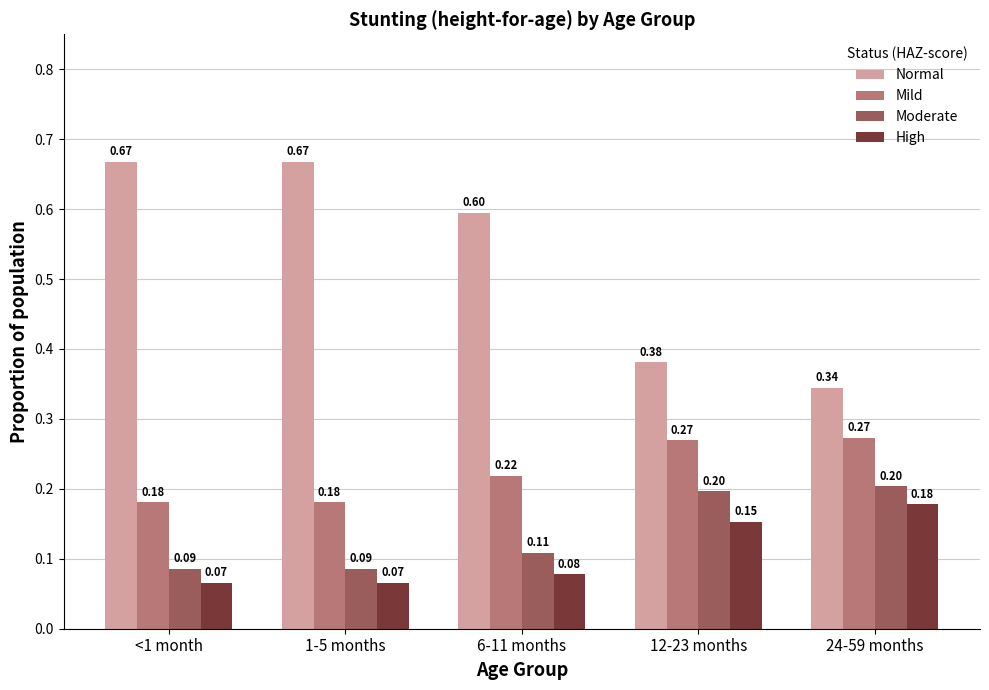

At how many categories does at least one series exceed 0?

5